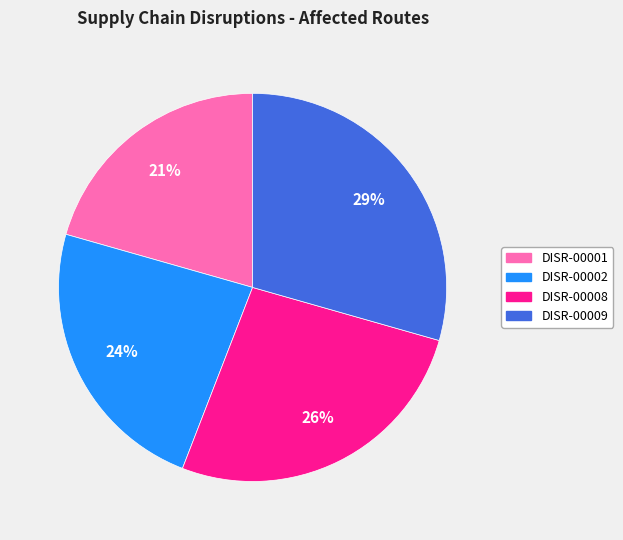

To the nearest percent, what is the average slice percentage?

25%